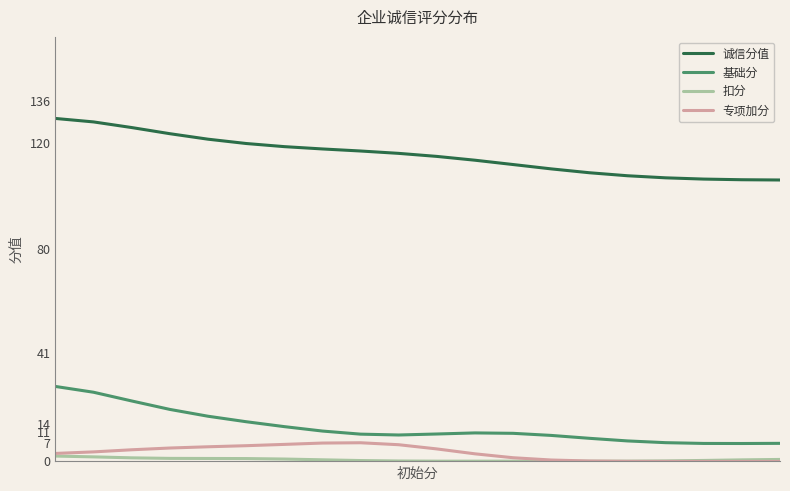

Which series has the widest spread of values?

诚信分值